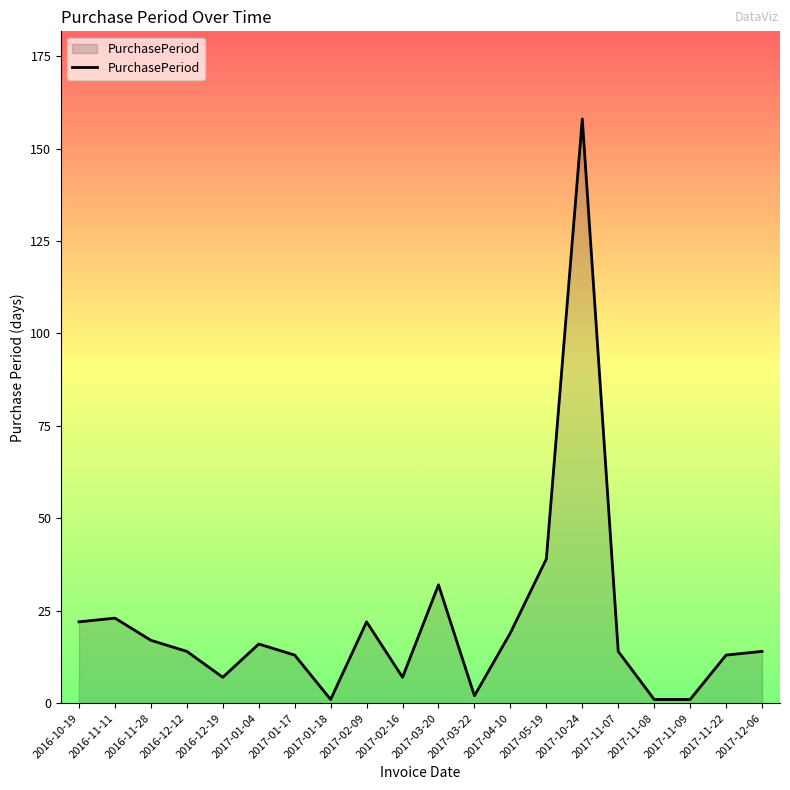

What is the greatest value displayed?

158